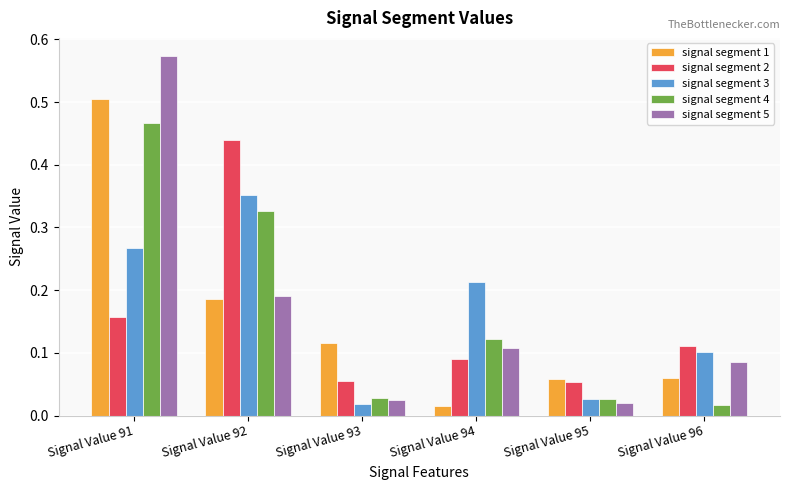

Is it true that signal segment 2 equals 0.2 at Signal Value 96?

False